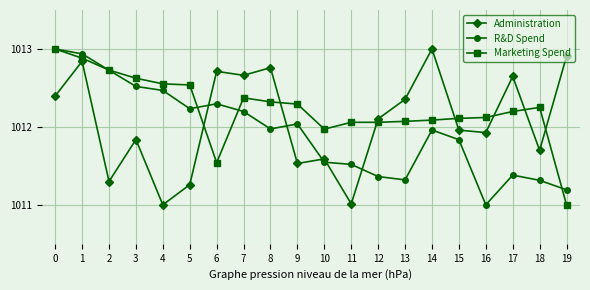

What is the sum of all Administration values?

20241.5